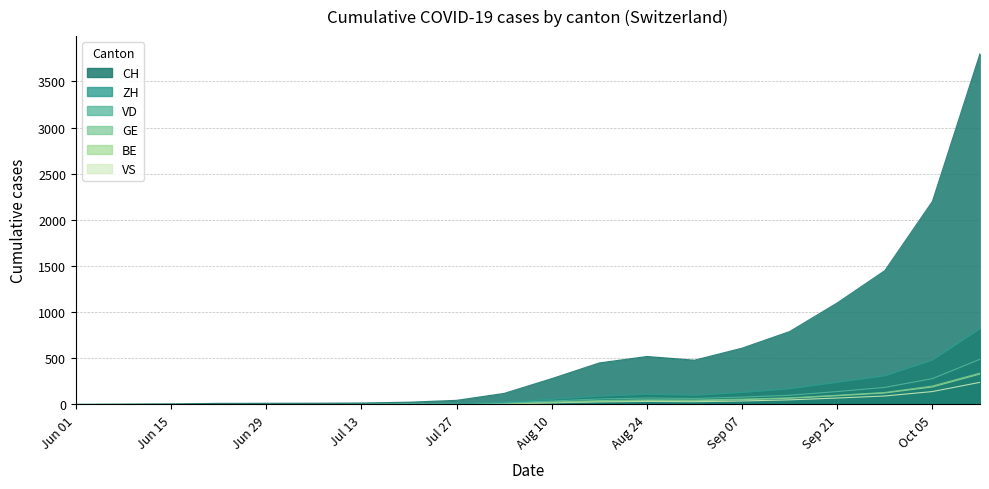

True or false: ZH and VD intersect in this chart.

False